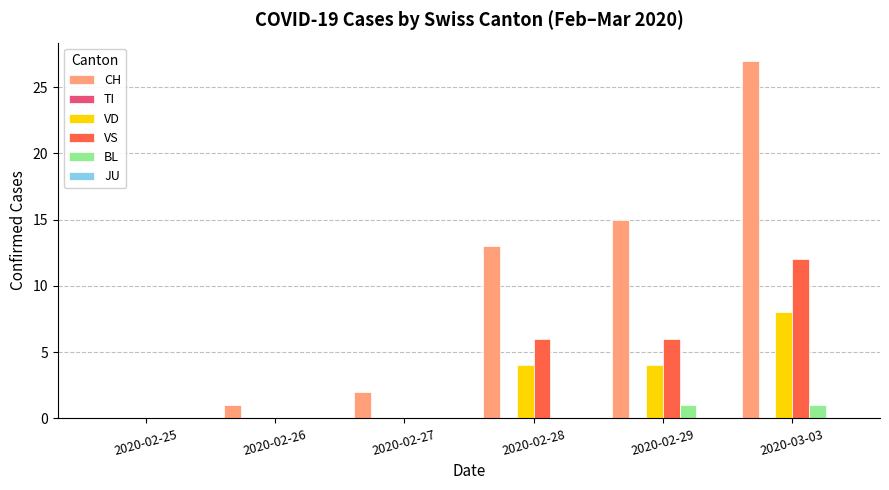

Which series has the largest total across all categories?

CH